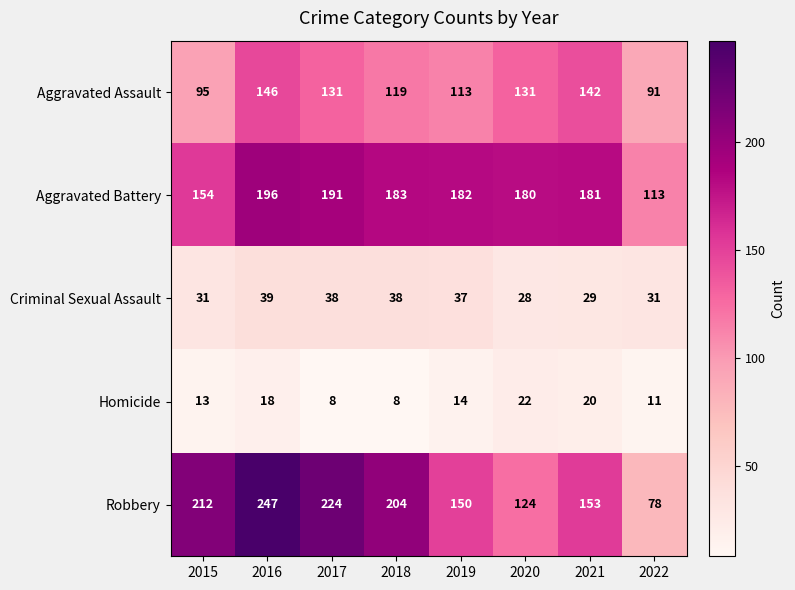

The Aggravated Battery series shows 113 at 2022. True or false?

True